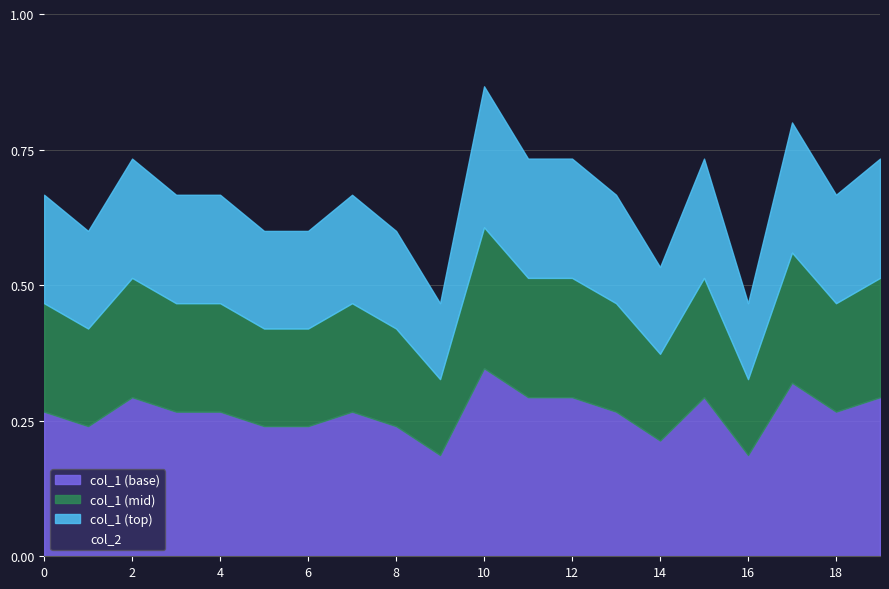

Is the value of col_2 at 15 greater than the value of col_1 at 13?

No